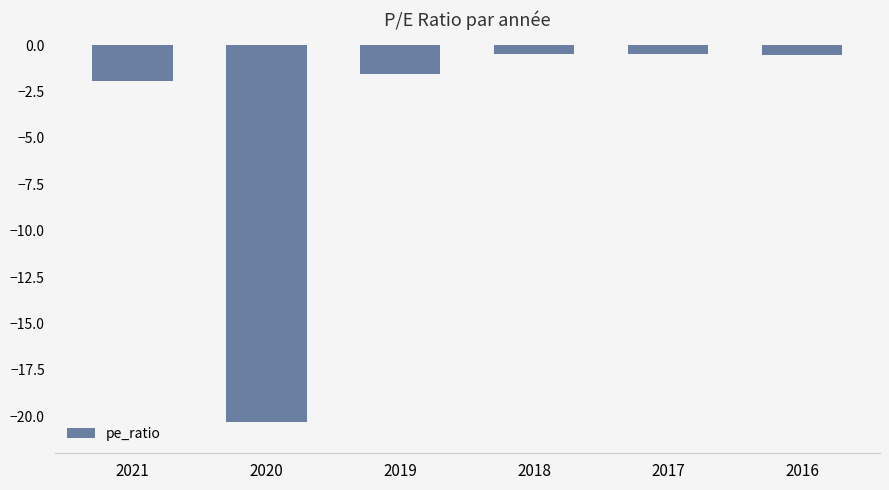

What is the sum of all values?

-25.3